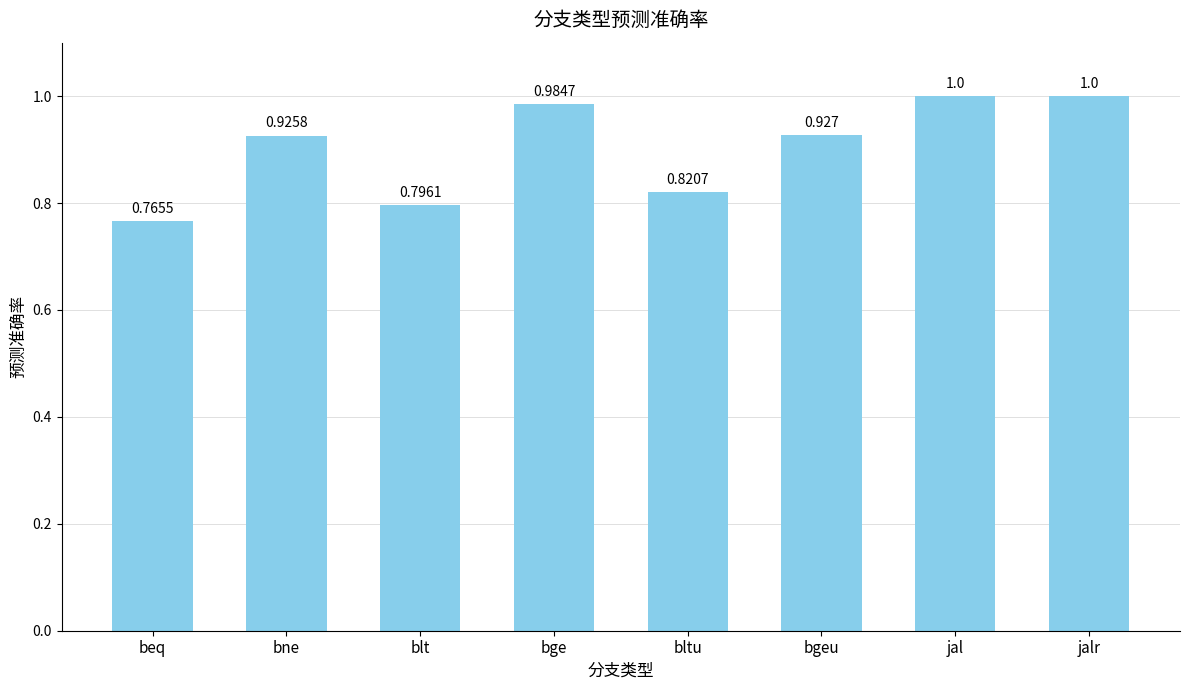

How many bars are there in total?

8